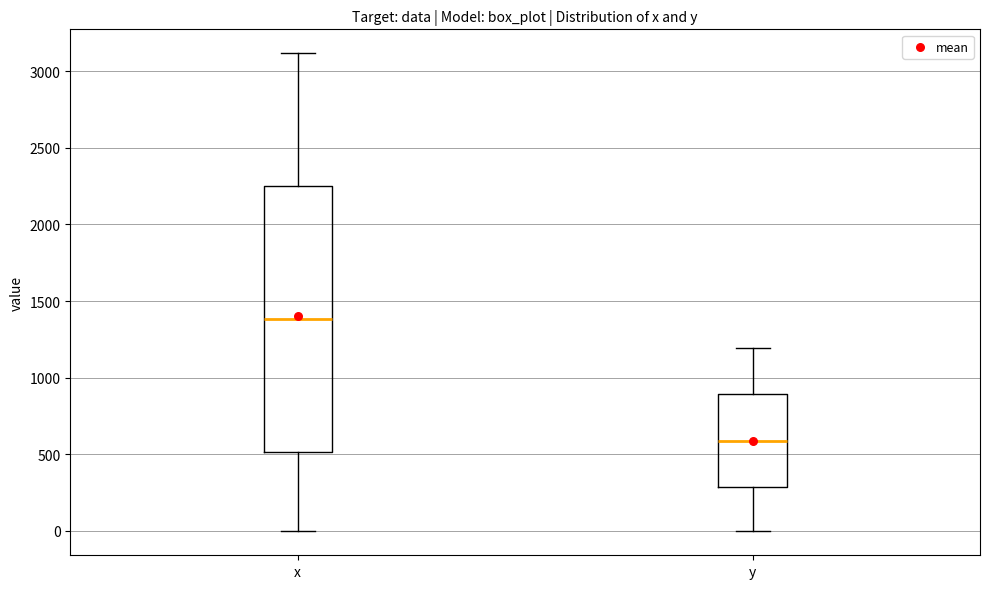

Which box has the highest median line?

x